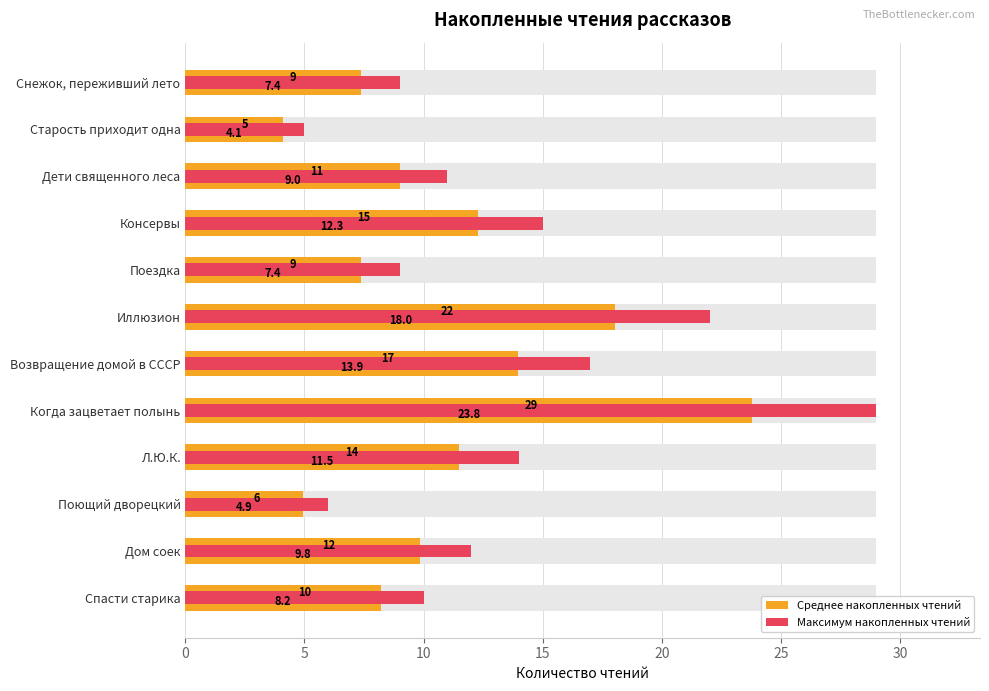

Rank the series at Консервы from highest to lowest value.

Максимум накопленных чтений, Среднее накопленных чтений